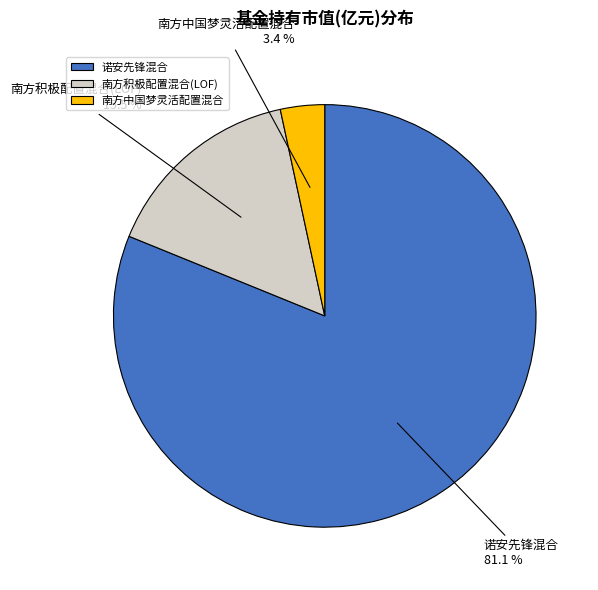

To the nearest percent, what percentage of the pie is 诺安先锋混合?

81%